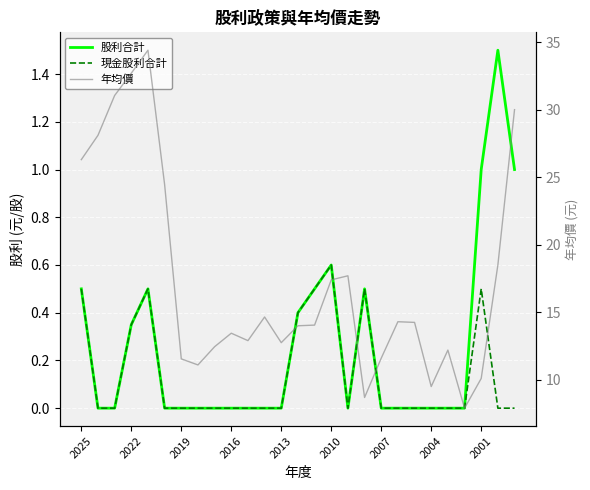

True or false: 股利合計 and 現金股利合計 intersect in this chart.

False